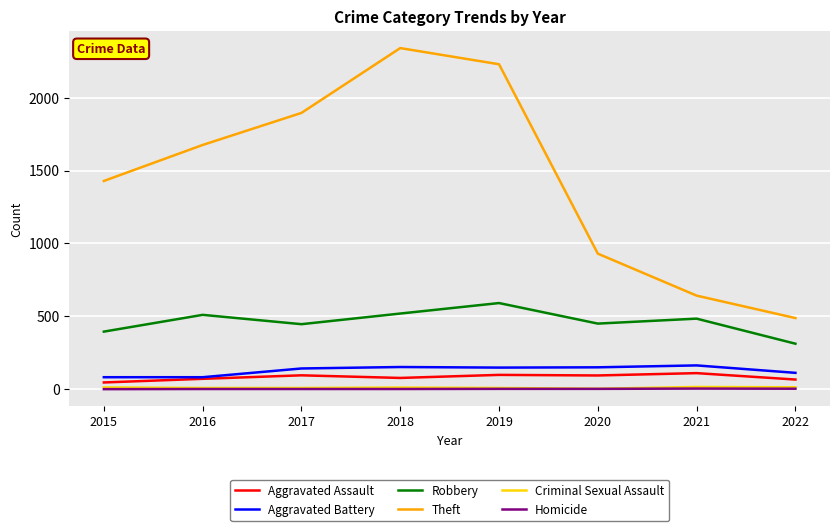

Does the chart have visible grid lines?

Yes